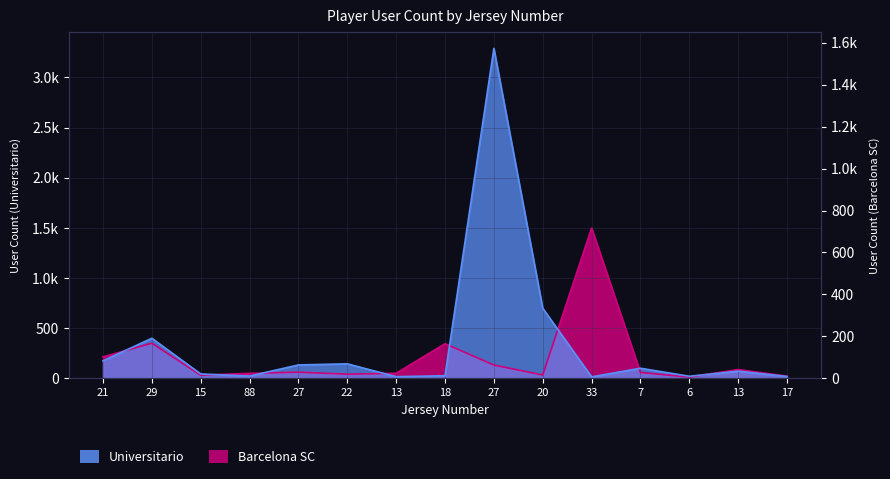

How many times do Barcelona SC and Universitario cross each other?

8